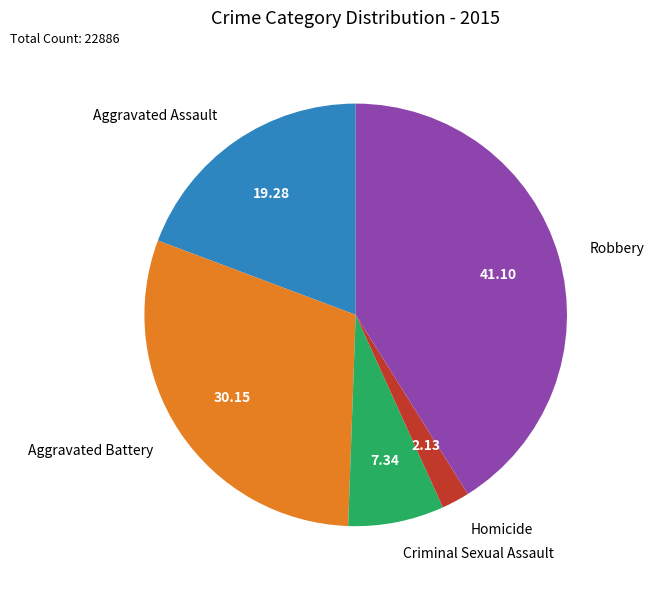

Which category has the biggest portion of the pie?

Robbery